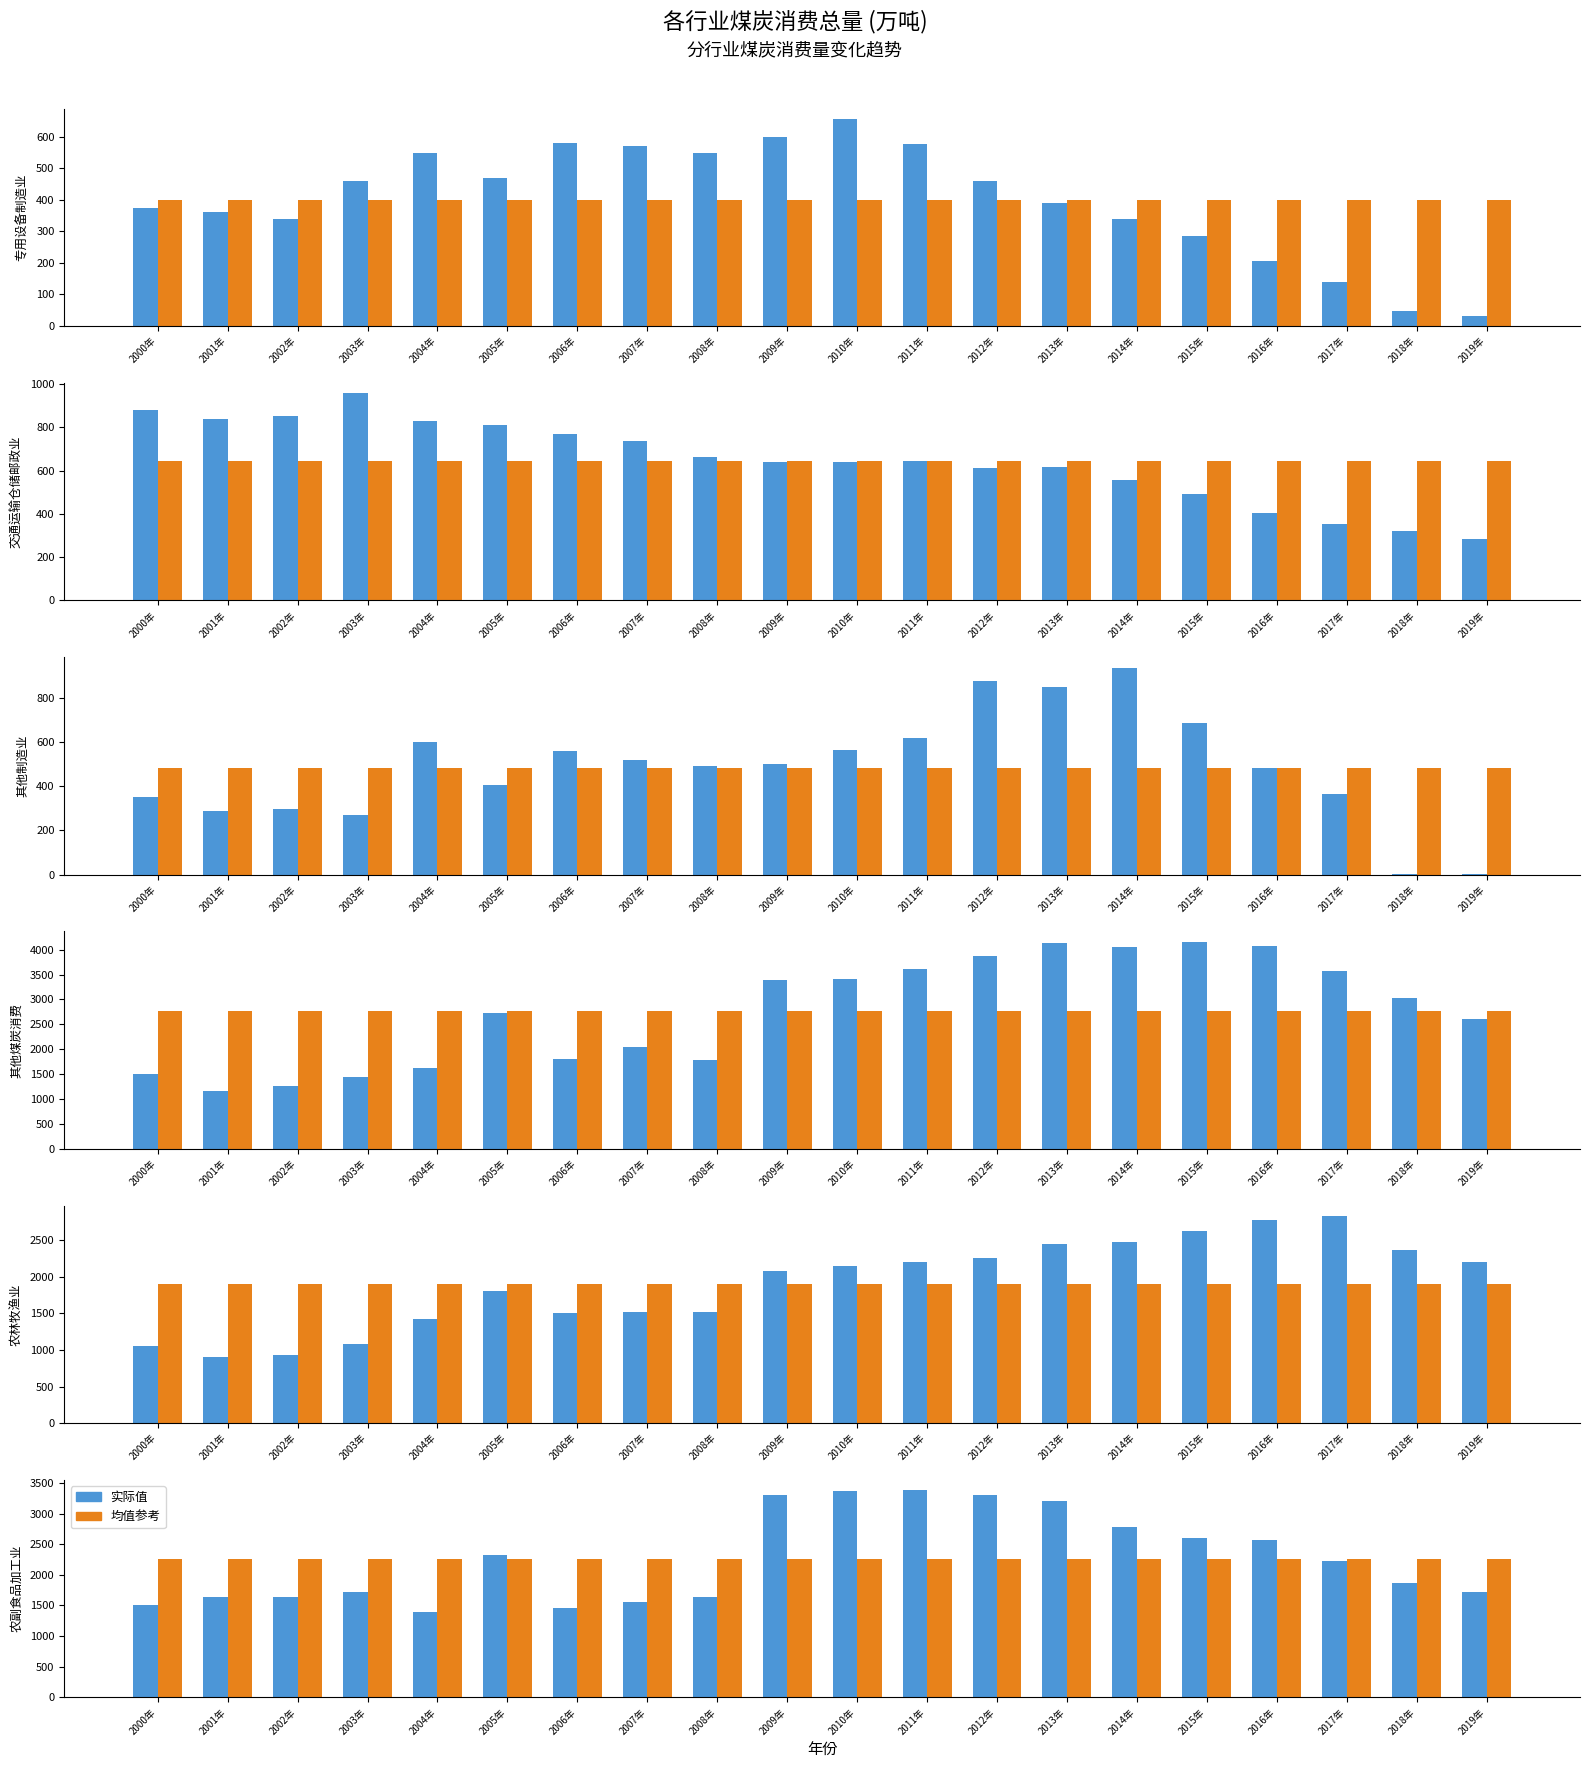

List the labels in order of 农林牧渔业 value, largest first.

2017年, 2016年, 2015年, 2014年, 2013年, 2018年, 2012年, 2011年, 2019年, 2010年, 2009年, 2005年, 2008年, 2007年, 2006年, 2004年, 2003年, 2000年, 2002年, 2001年